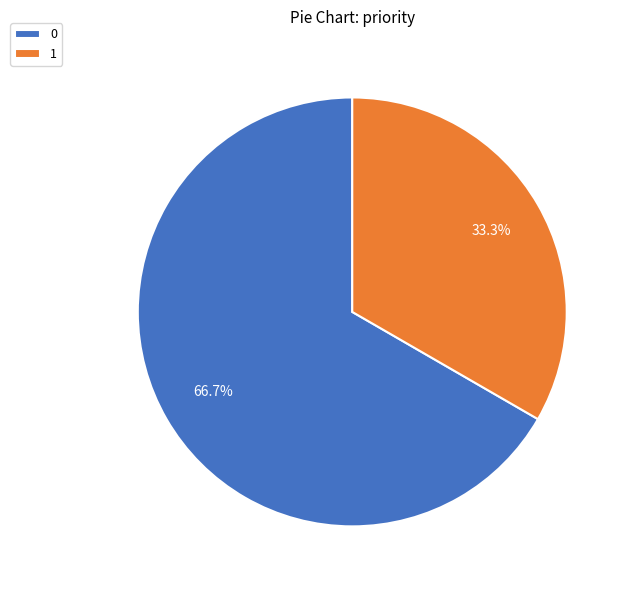

To the nearest percent, what percentage of the pie is 1?

33%